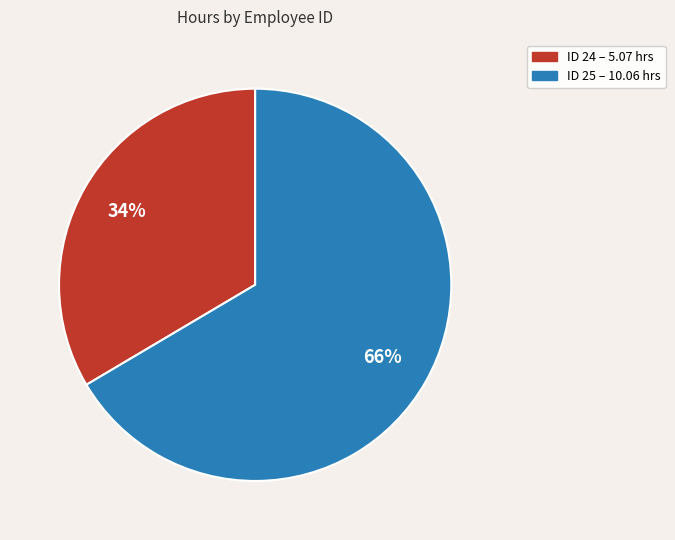

Is the sum of ID 25 – 10.06 hrs and ID 24 – 5.07 hrs greater than half?

Yes